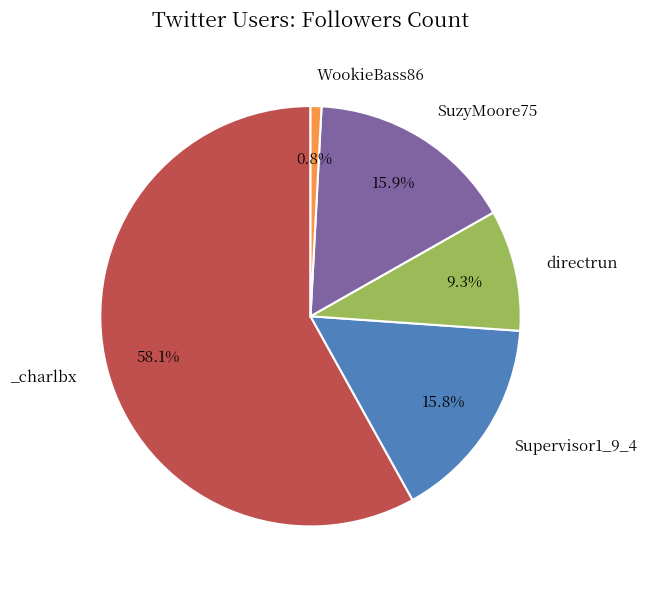

To the nearest percent, what is the average slice percentage?

20%